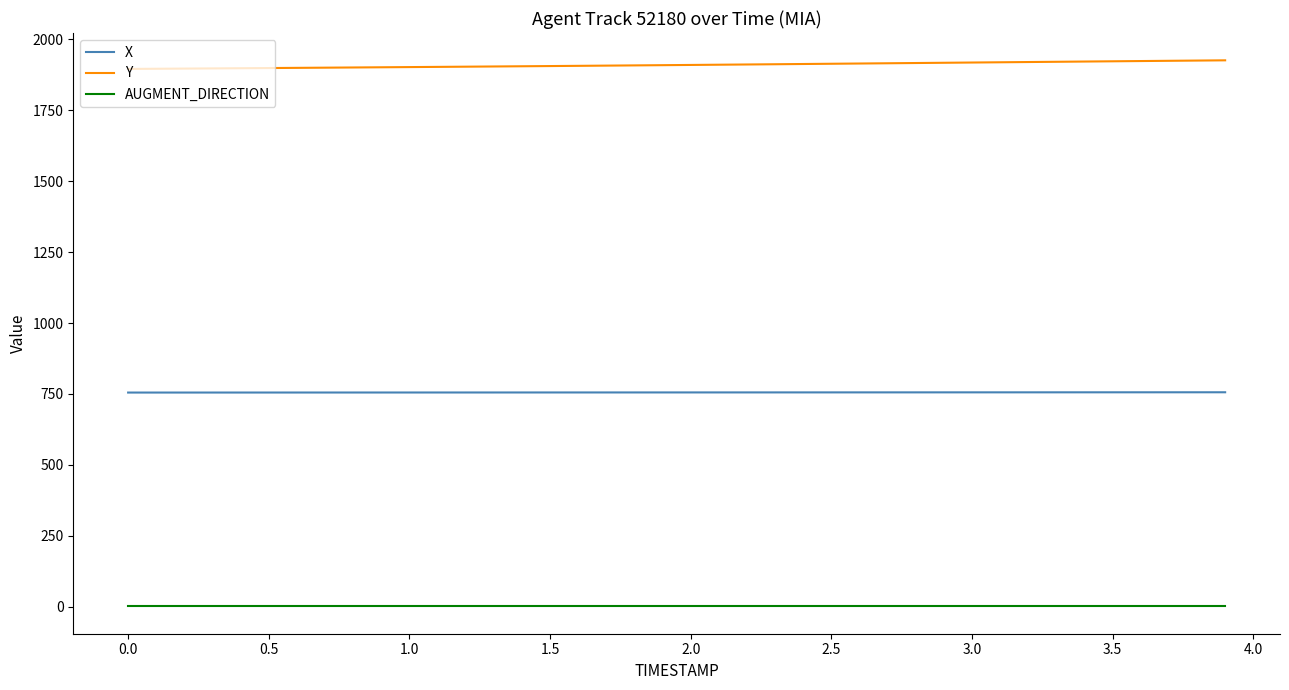

True or false: AUGMENT_DIRECTION and Y cross at least once.

False